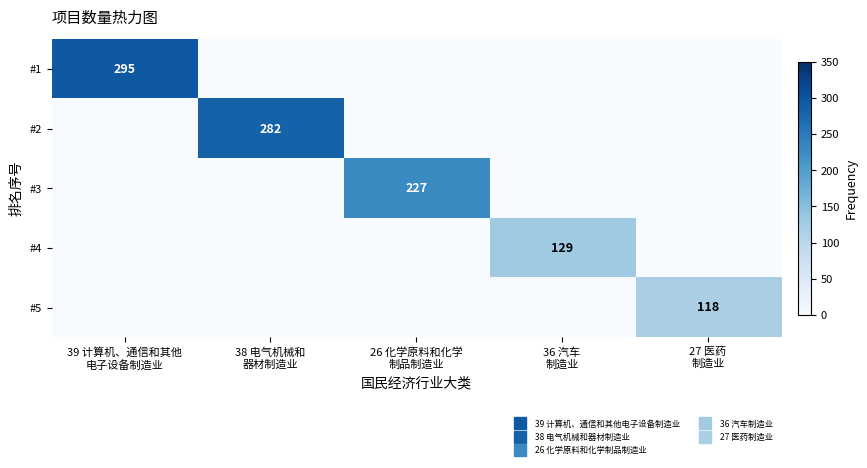

What is the difference between the maximum and minimum values in the #3 series?

227